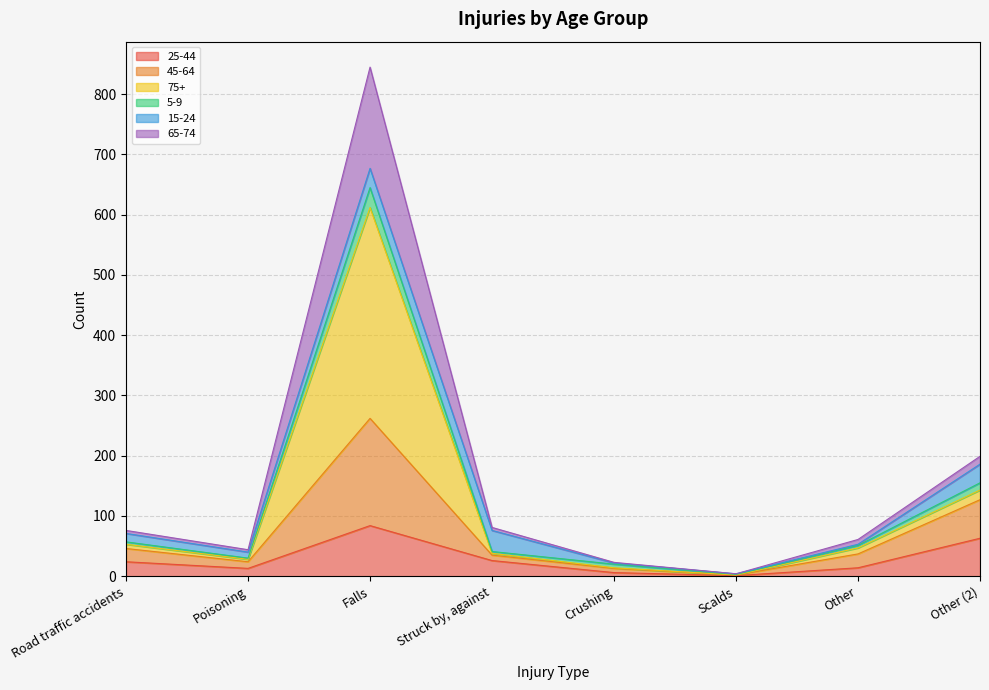

True or false: 5-9 and 65-74 cross at least once.

False